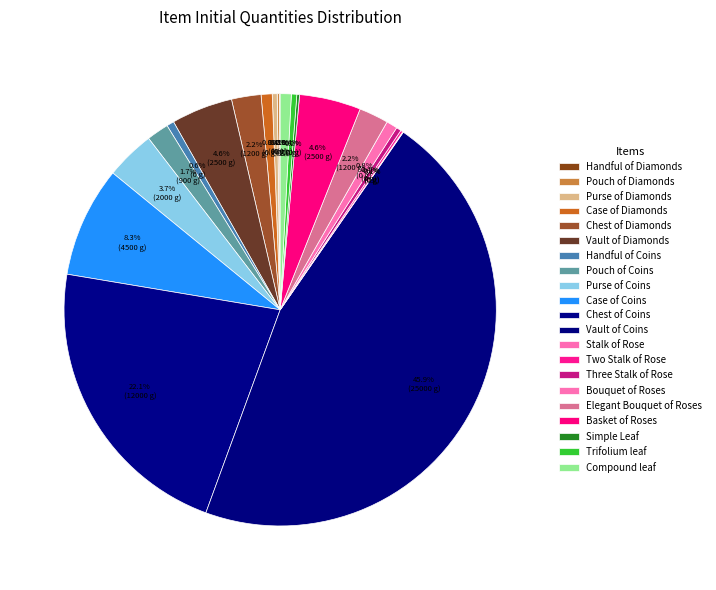

To the nearest percent, what portion does Elegant Bouquet of Roses represent?

2%